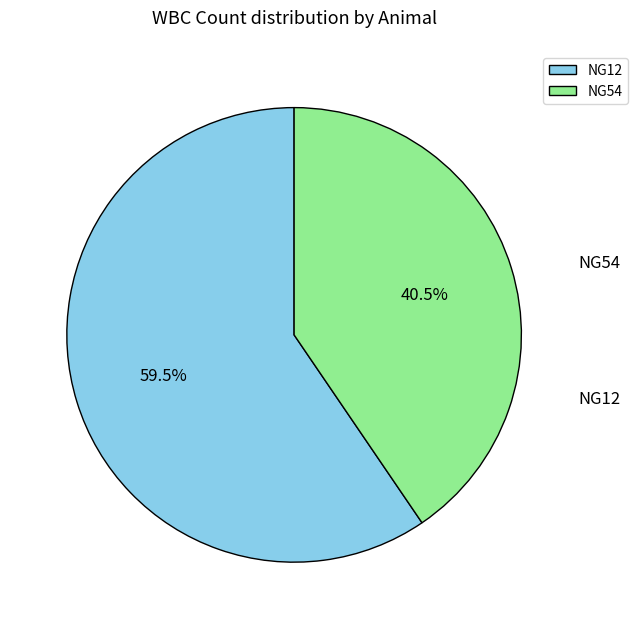

How many segments does this pie chart have?

2